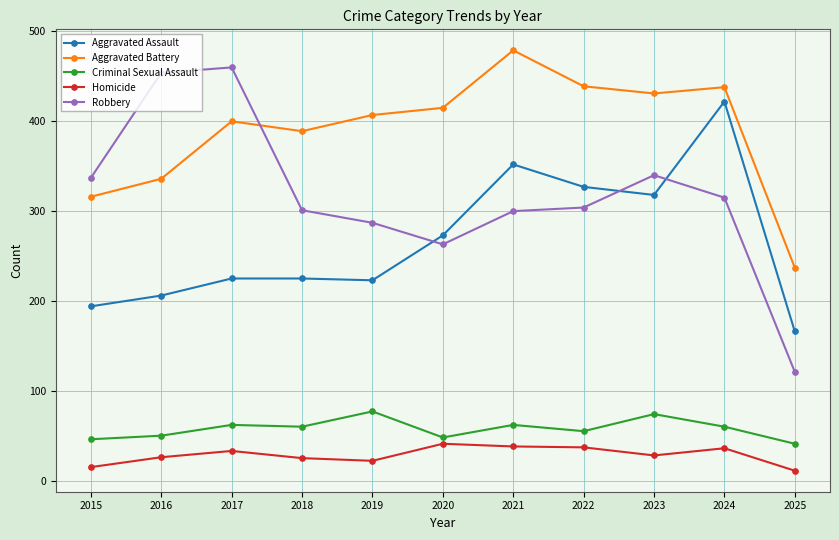

What is the value of the Aggravated Battery point at the 4th from the left?

389